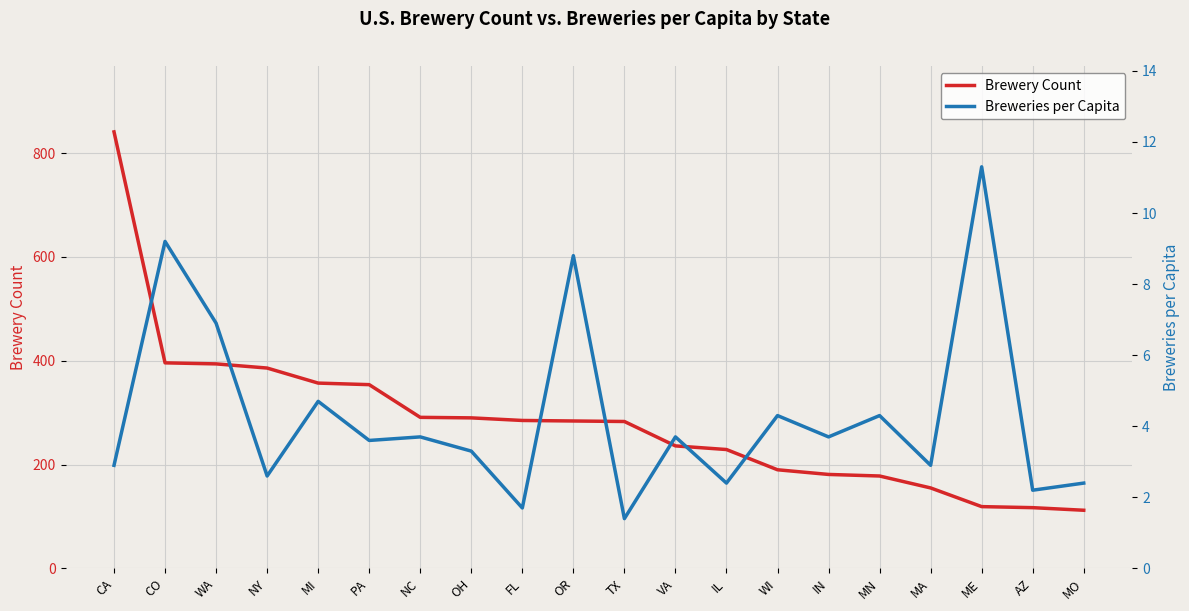

True or false: Breweries per Capita and Brewery Count cross at least once.

False